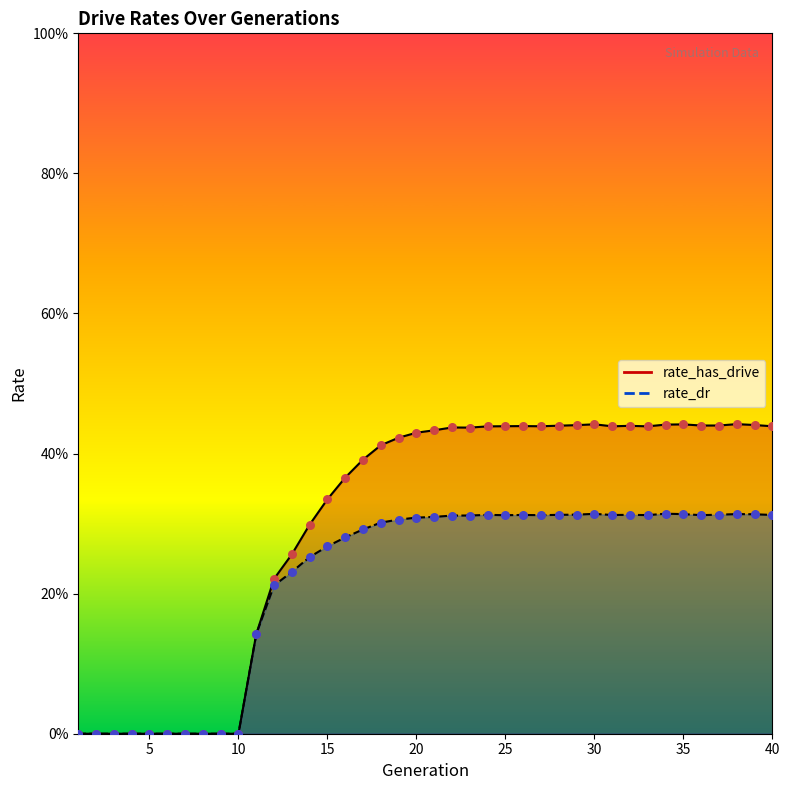

Which series reaches the minimum Y coordinate?

rate_has_drive